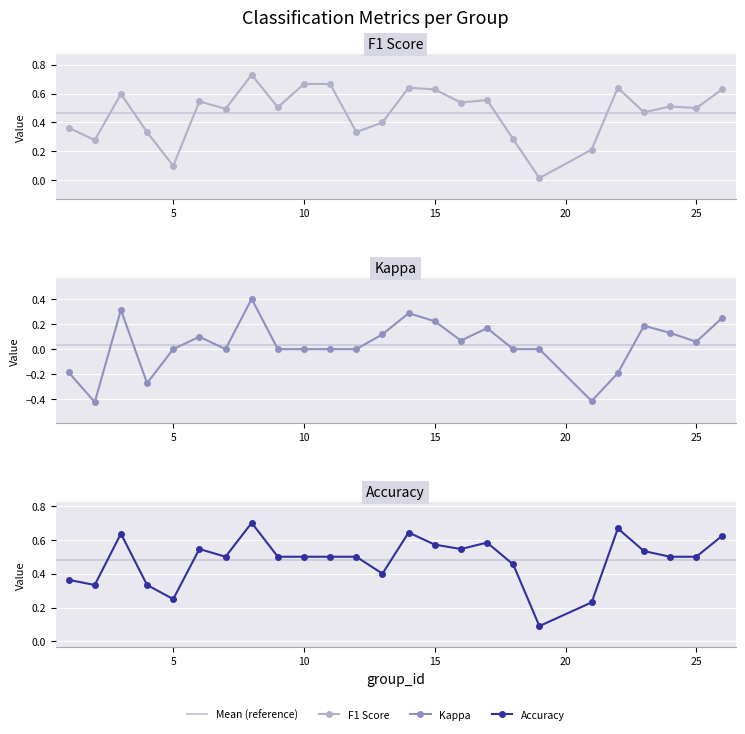

Rank the series by their maximum value, from lowest to highest.

kappa, accuracy, f1